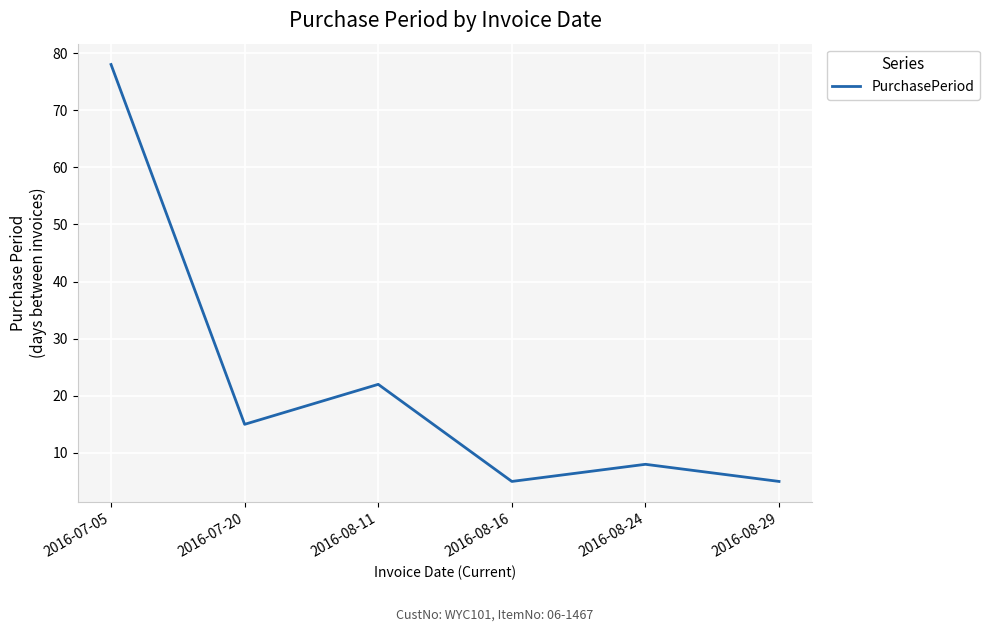

How many interior local peaks (higher than both neighbors) does the data have?

2